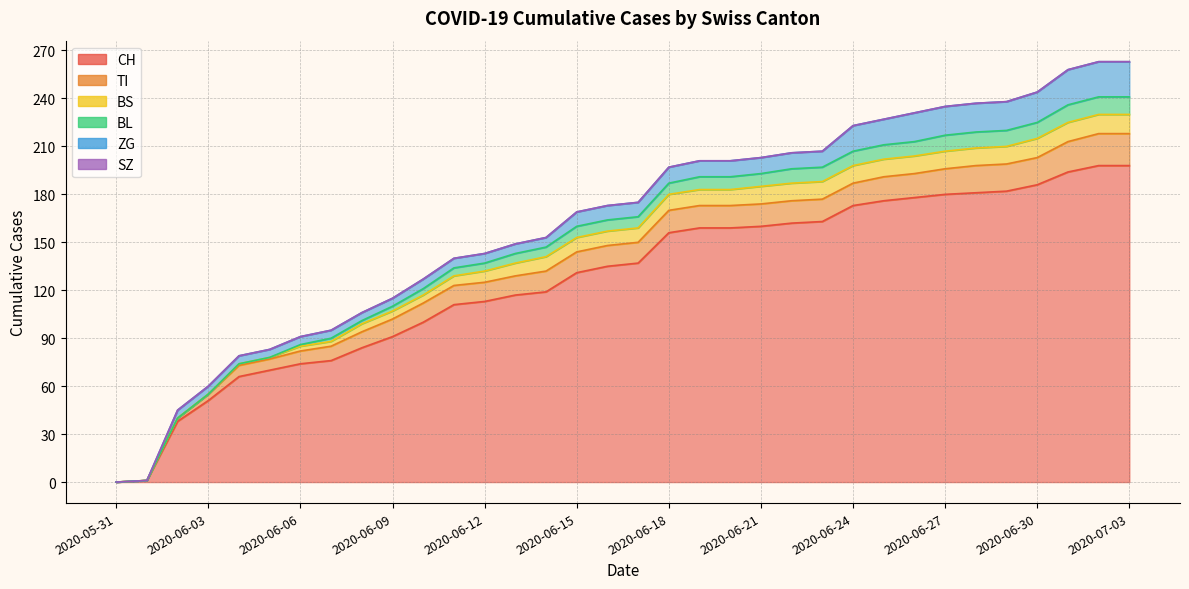

How many categories are shown in the chart?

34